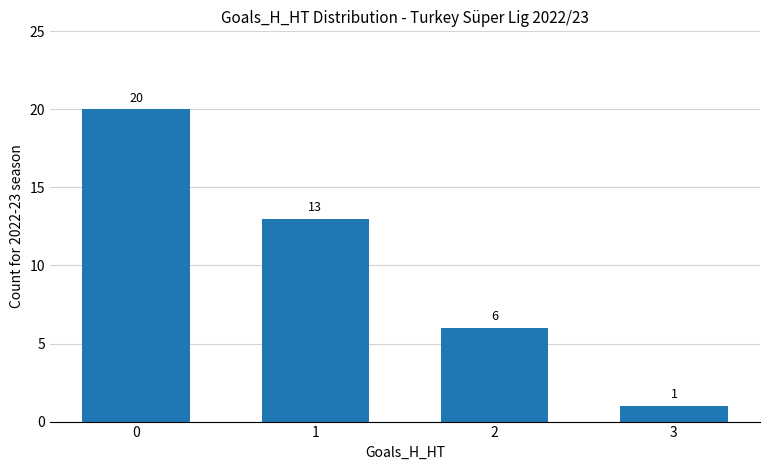

What is the minimum value shown in the chart?

1